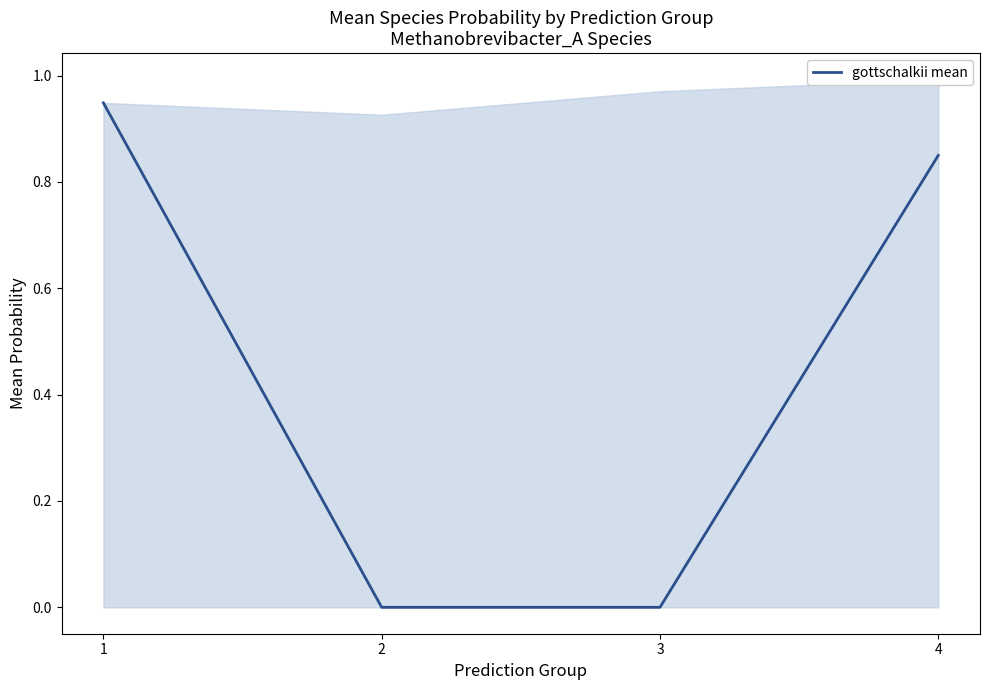

At which category does the chart reach its minimum across all series?

2